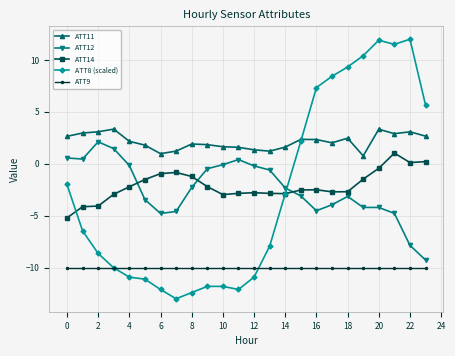

Which series has the largest range (max minus min)?

ATT8 (scaled)